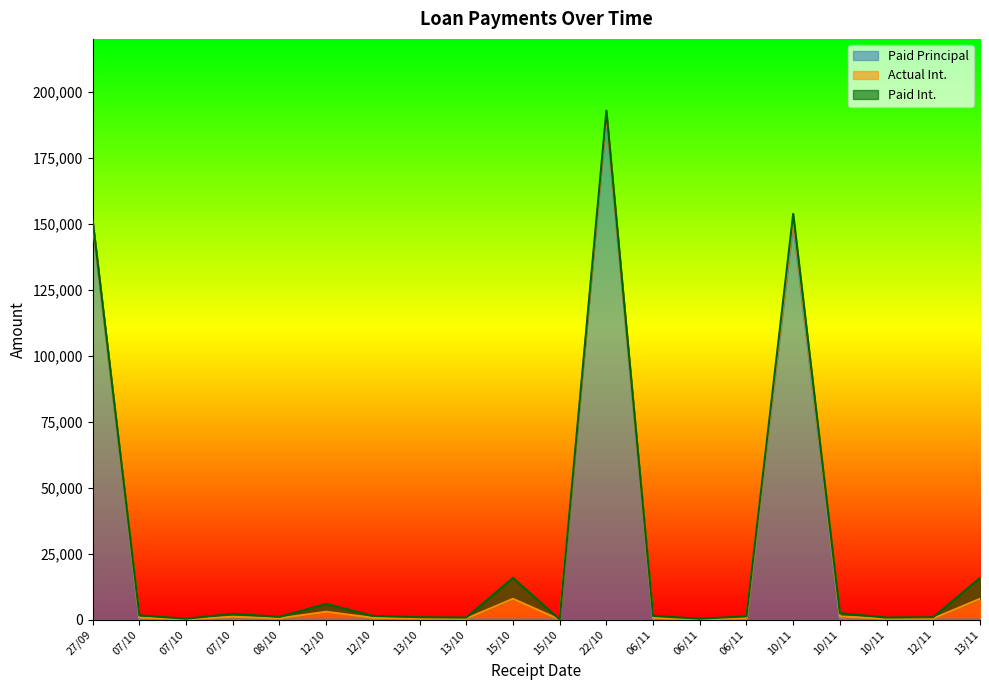

What is the difference between the Paid Principal values at 15/10 and 27/09?

150000